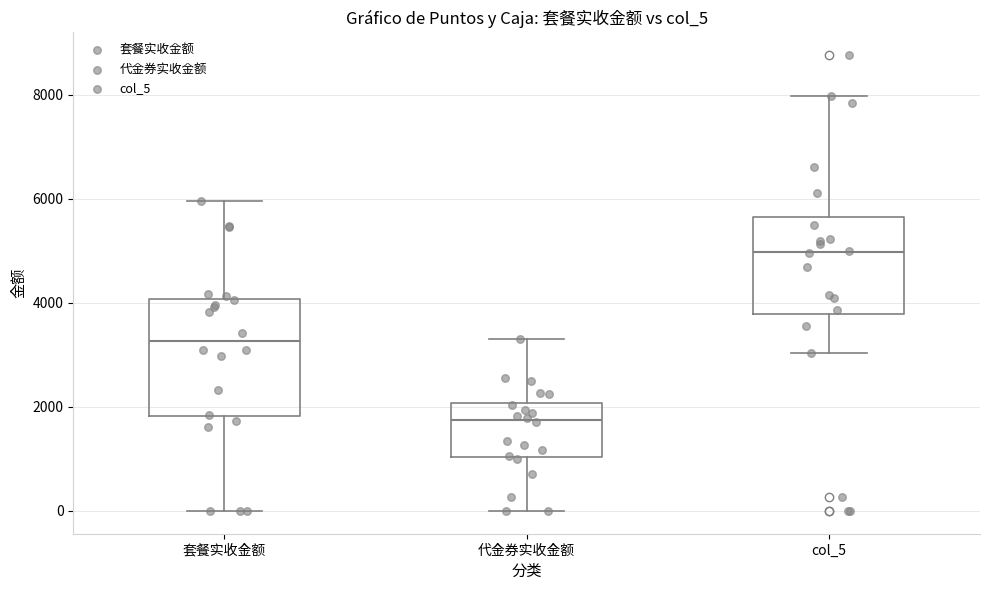

Which box's median line is the highest?

col_5